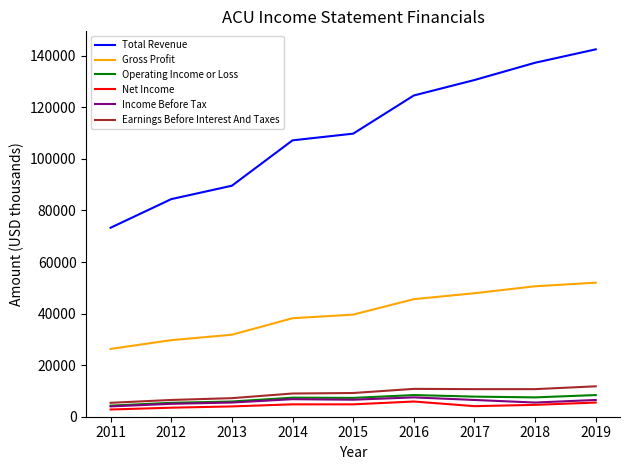

Is this an area chart (filled region under the line)?

No